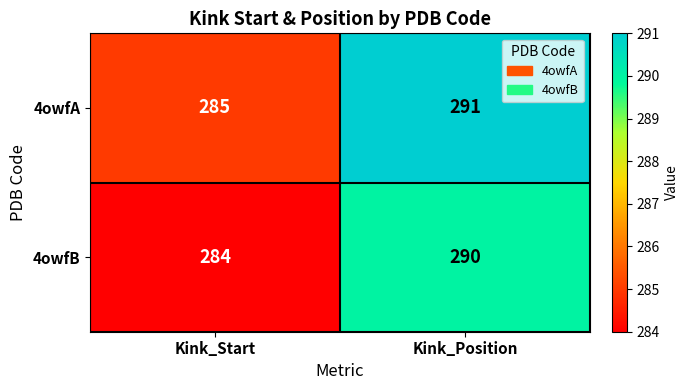

At which category does the chart reach its minimum across all series?

Kink_Start